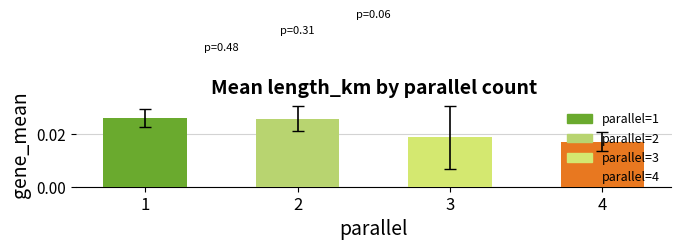

Which category has the lowest value across all series?

4